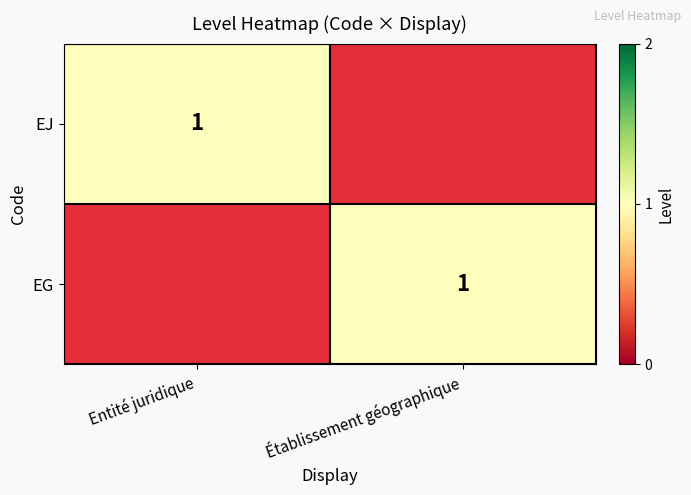

At which label is EG closest to 0?

Entité juridique